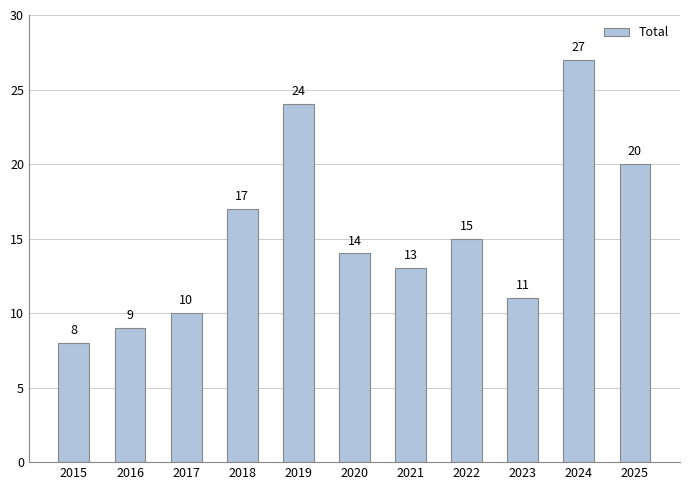

What is the change in value from 2015 to 2022?

+7